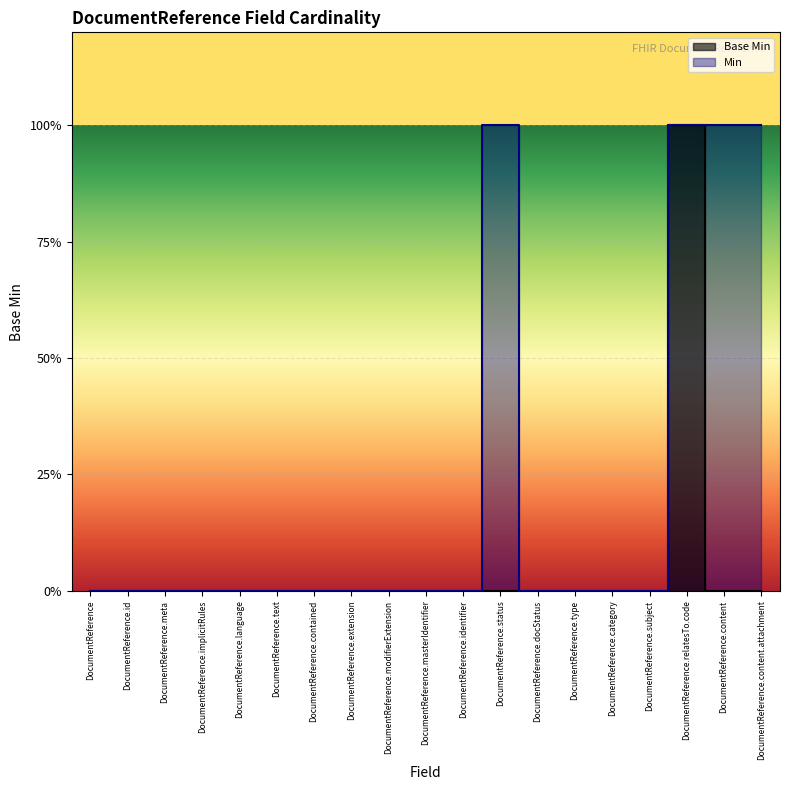

Does the chart display data point markers on the line(s)?

No